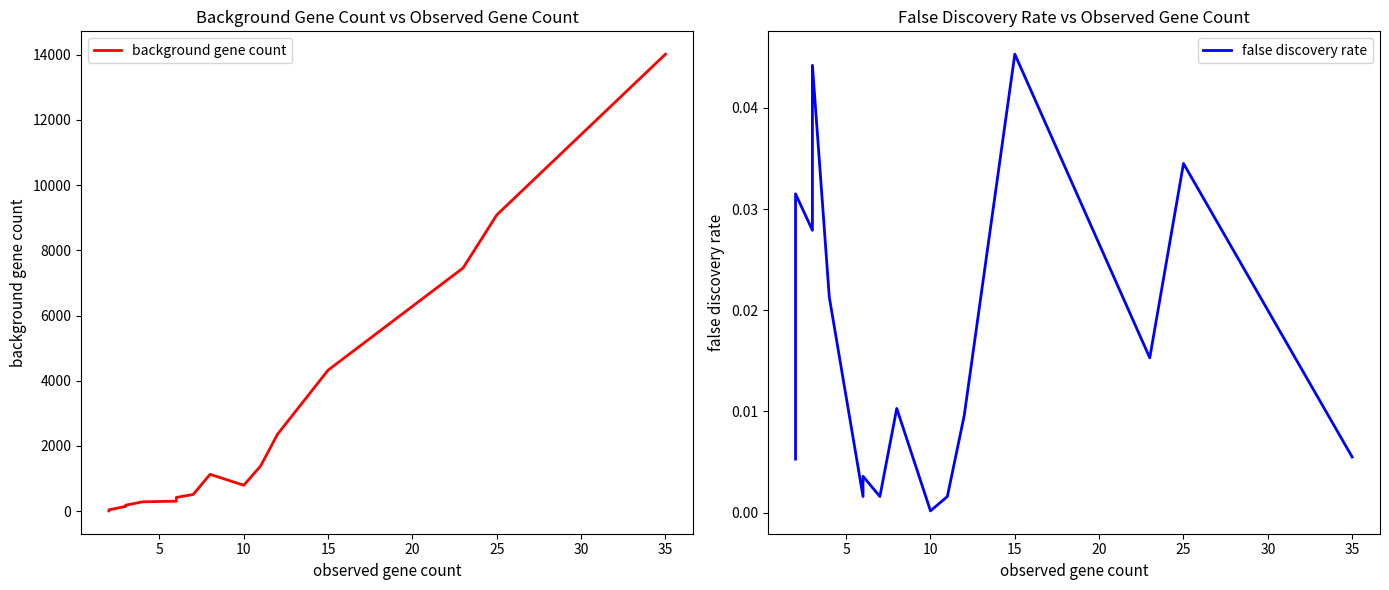

In background gene count, how many points are higher than both neighbors (excluding endpoints)?

1